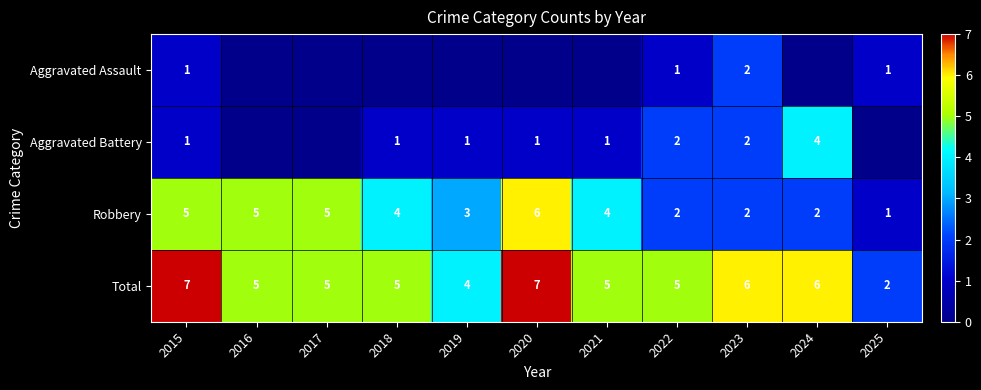

Is it true that Aggravated Assault equals 0 at 2020?

True